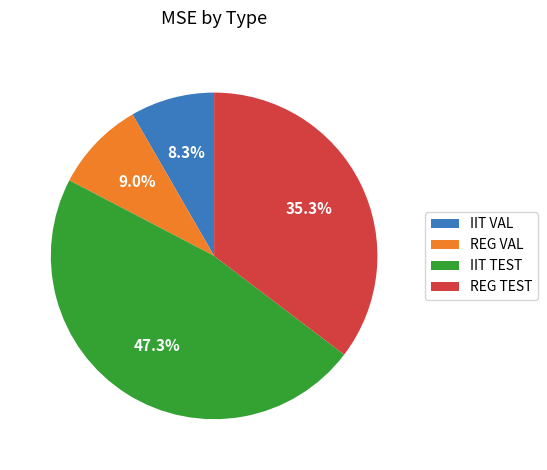

True or false: REG TEST accounts for 35% of the total.

True